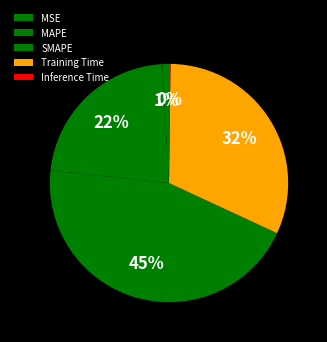

Count the number of slices in the pie.

5